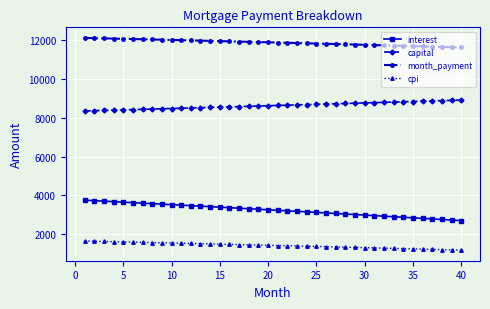

Which series has the largest total across all categories?

month_payment